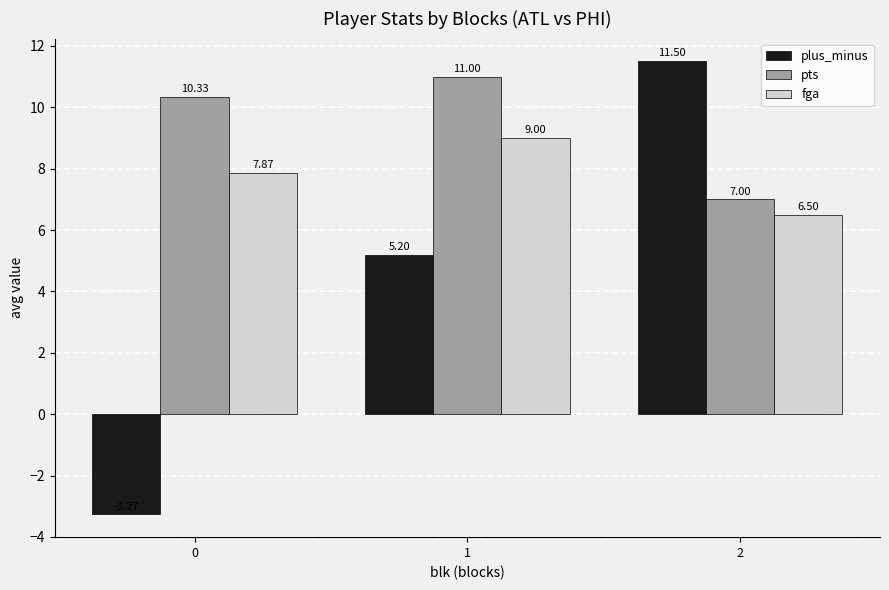

What is the total value across all series at 0?

14.9